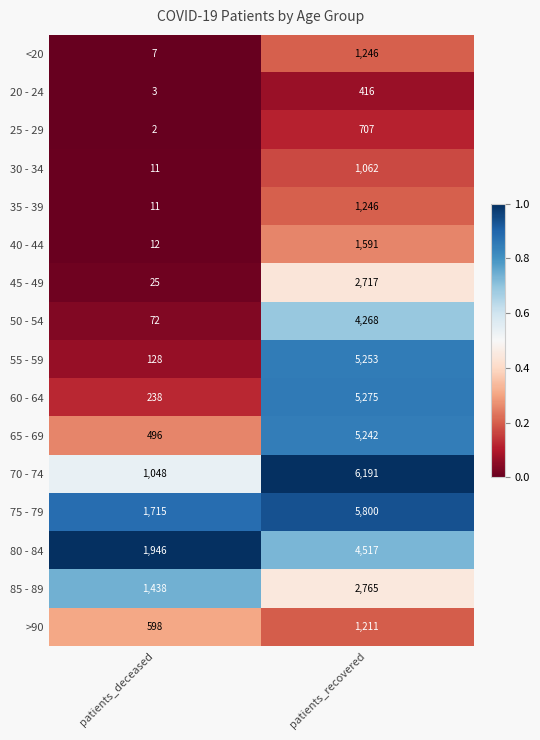

Which series changed the most between patients_deceased and patients_recovered?

70 - 74